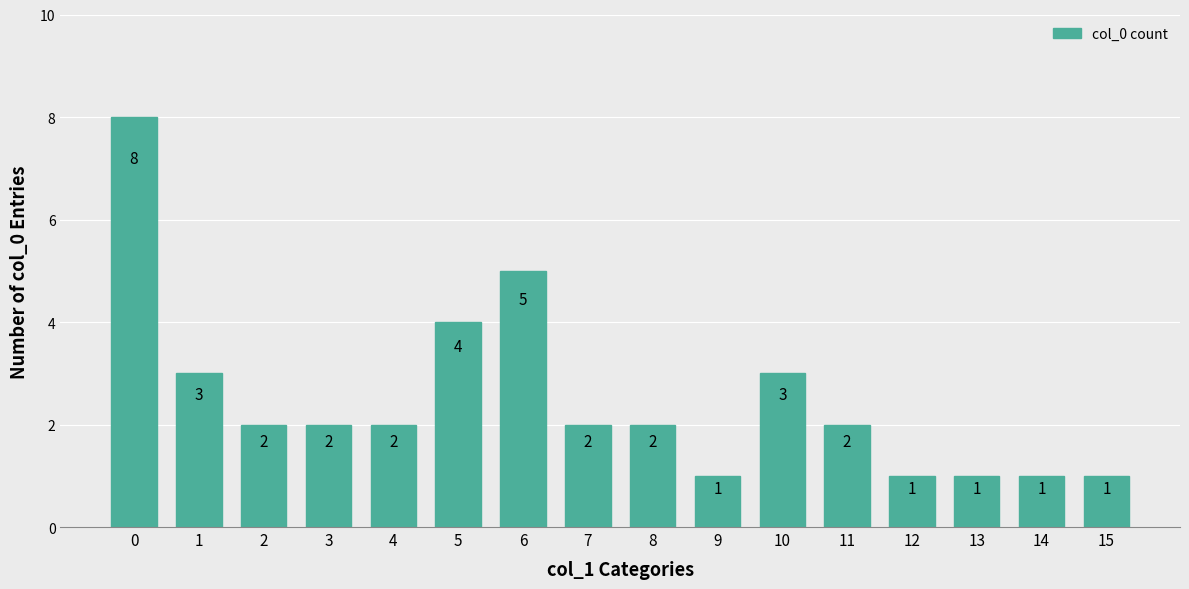

Reading left to right, transcribe all the data shown in this chart.

0=8	1=3	2=2	3=2	4=2	5=4	6=5	7=2	8=2	9=1	10=3	11=2	12=1	13=1	14=1	15=1